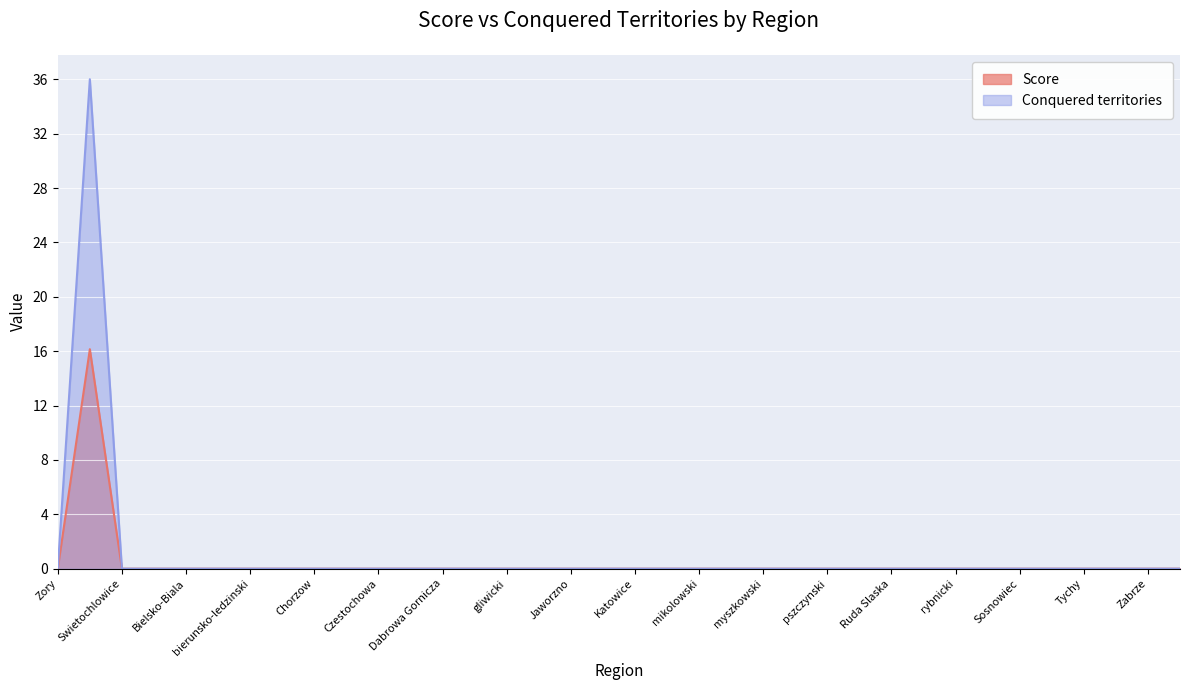

True or false: Conquered territories has a value of 0.0 at Bielsko-Biala.

True